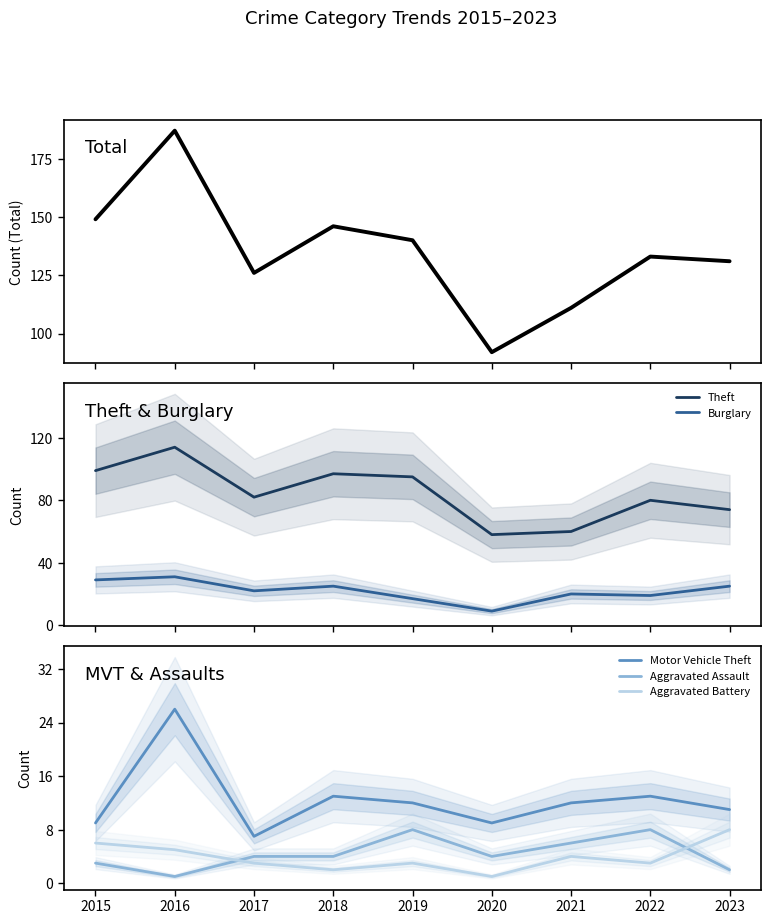

What is the sum of all Motor Vehicle Theft values?

112